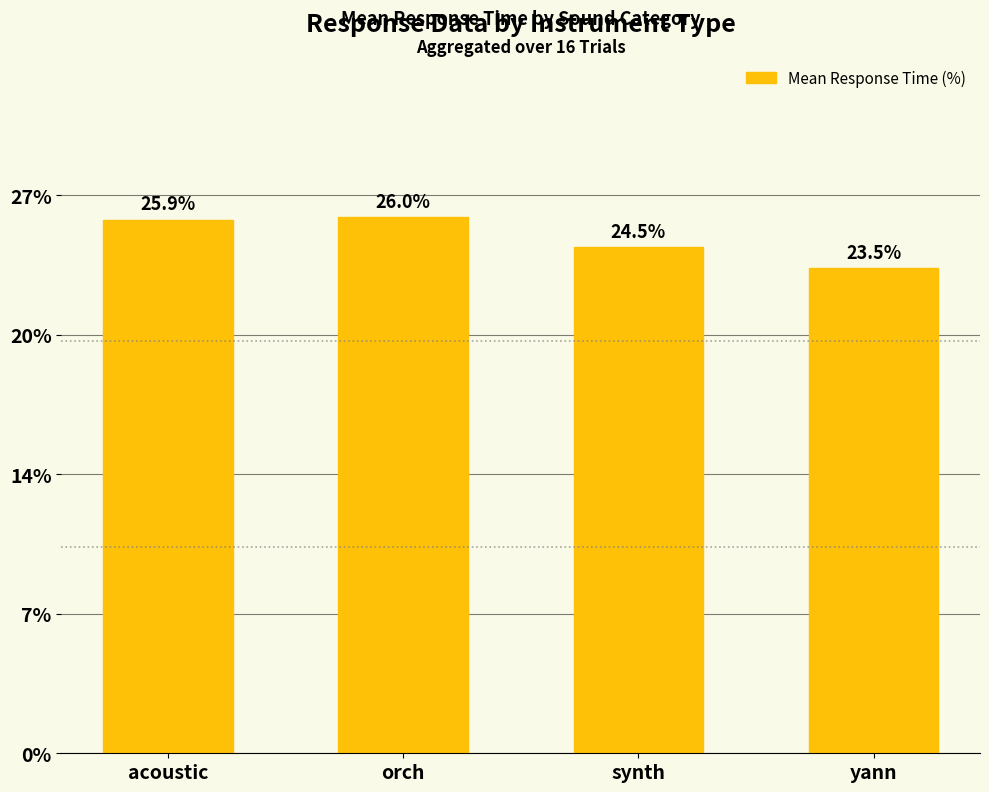

The value at synth is 24.5. True or false?

True